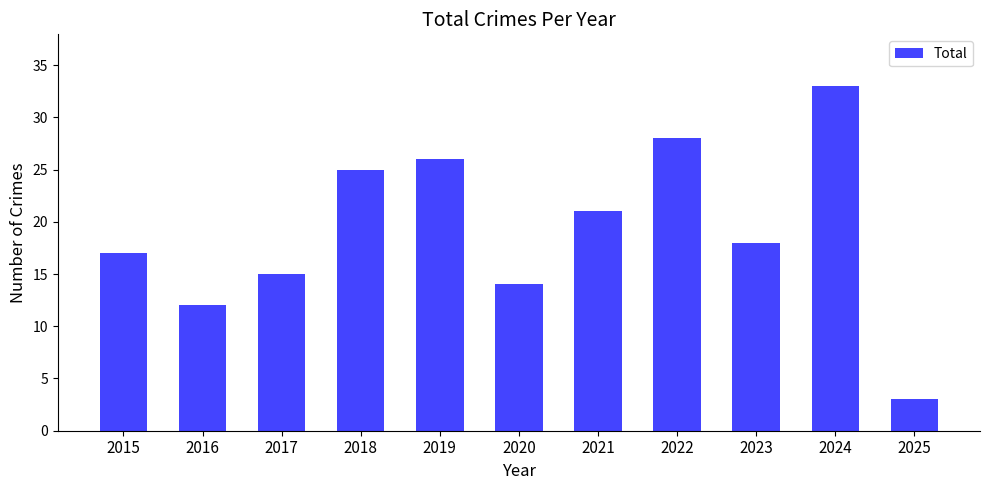

List the labels in order of value, largest first.

2024, 2022, 2019, 2018, 2021, 2023, 2015, 2017, 2020, 2016, 2025